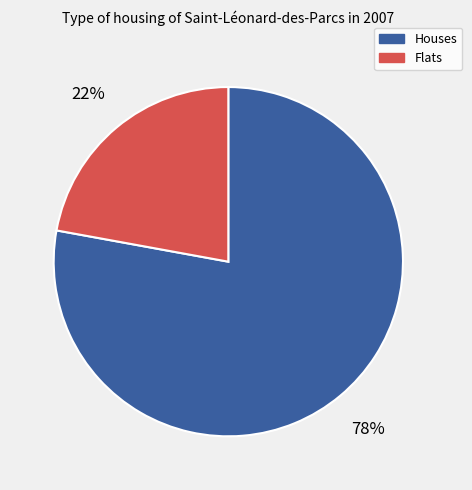

How many segments does this pie chart have?

2